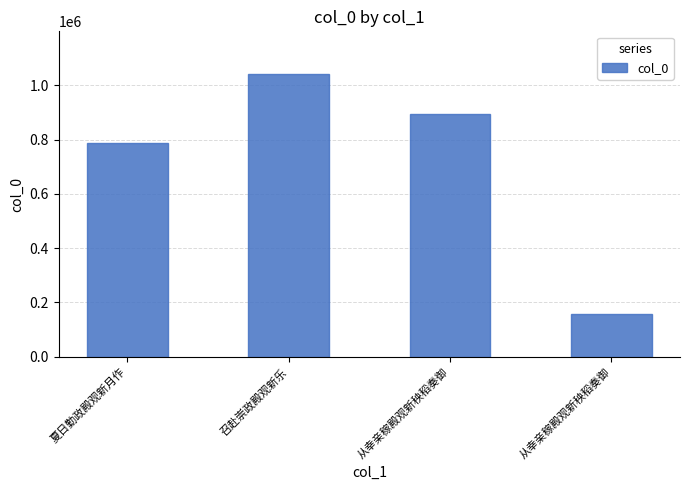

Does the chart contain any negative values?

No